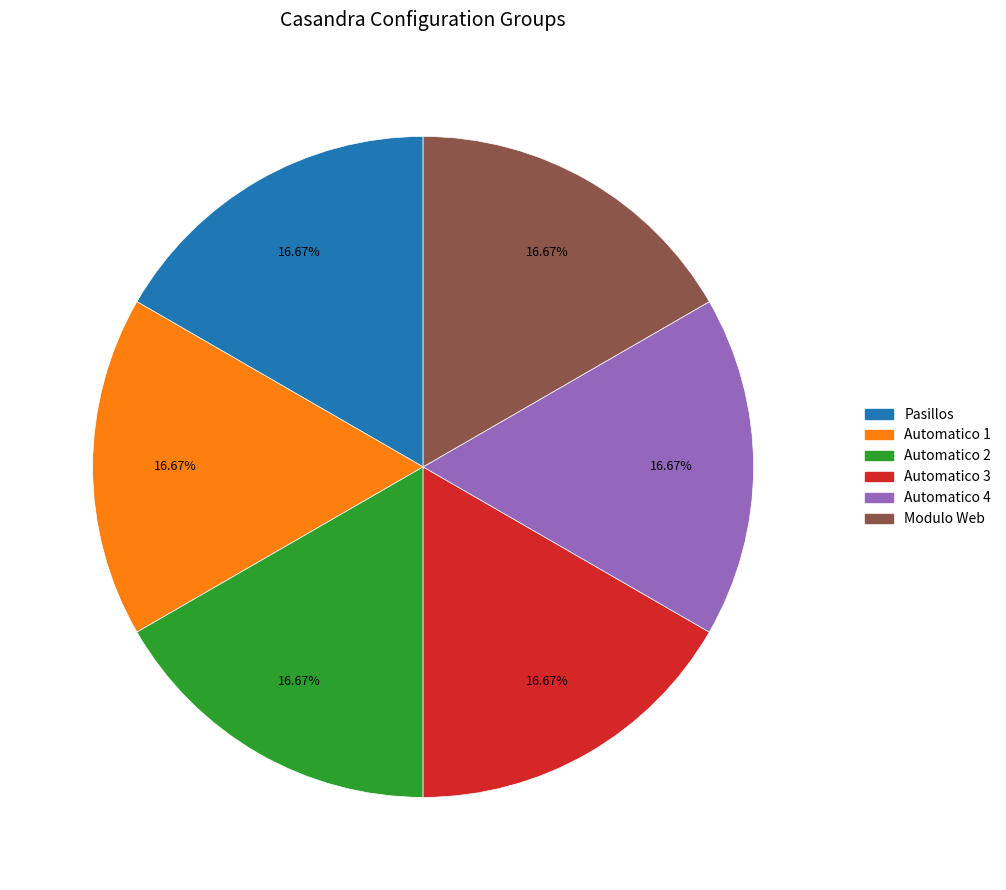

To the nearest percent, what percentage of the pie is Automatico 4?

17%